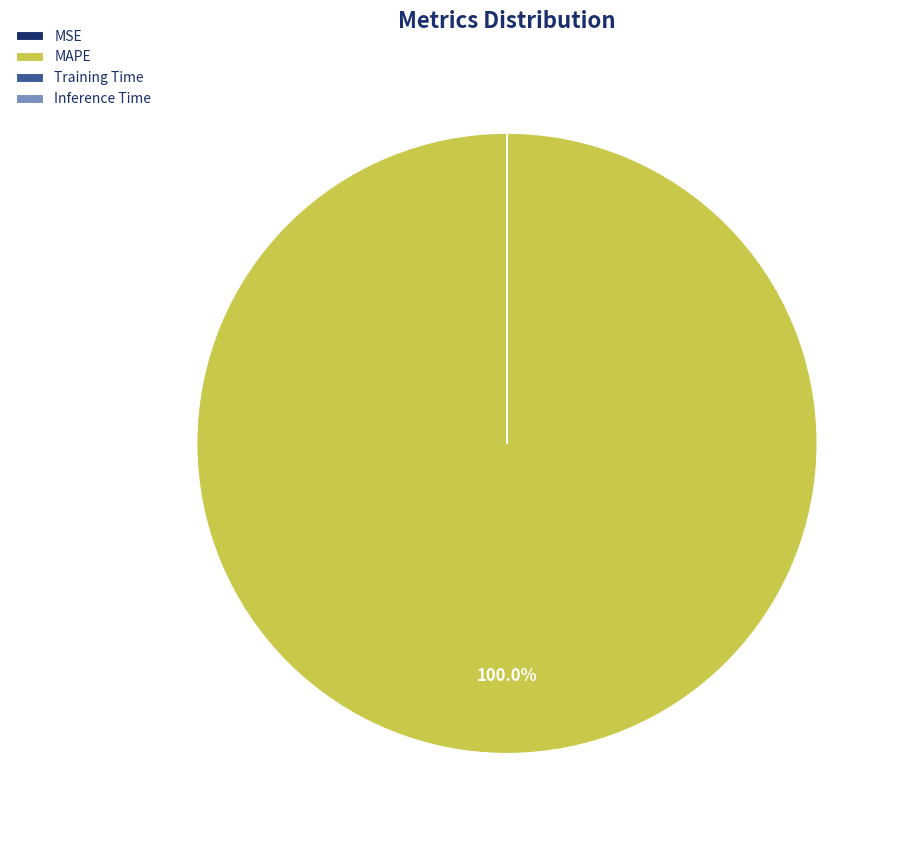

To the nearest percent, what is the average slice percentage?

25%